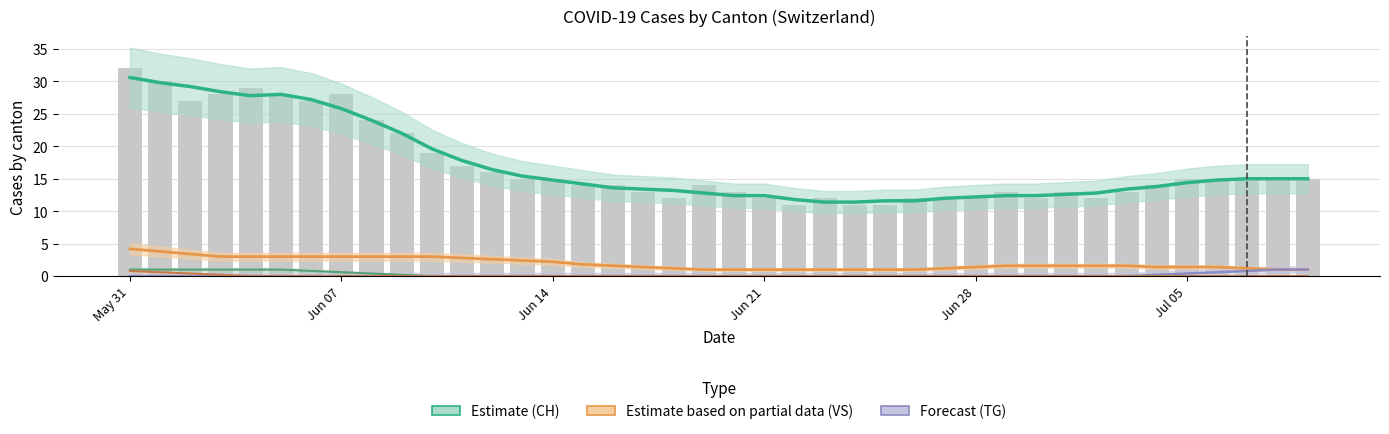

What is the total value across all series at 2020-07-05?

17